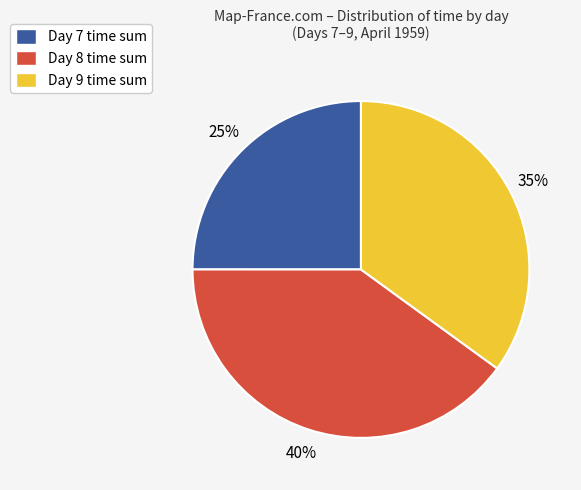

To the nearest percent, what is the average slice percentage?

33%